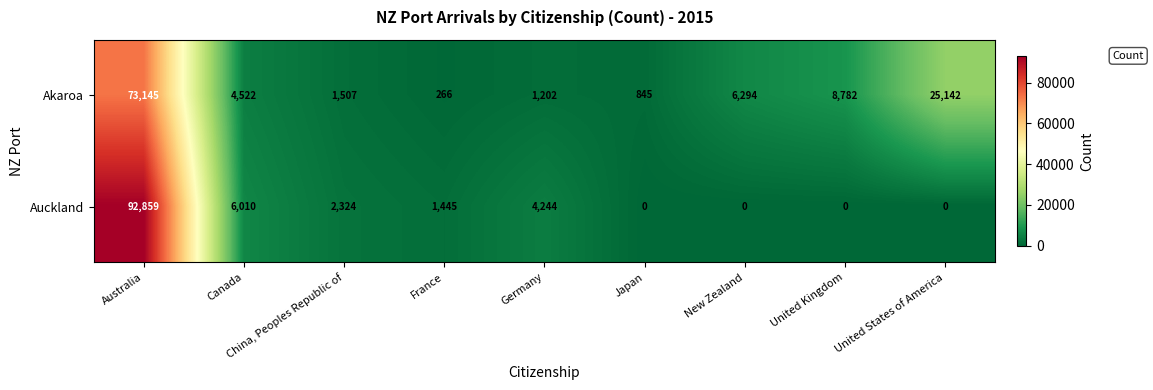

What is the highest value of the Auckland series?

92859